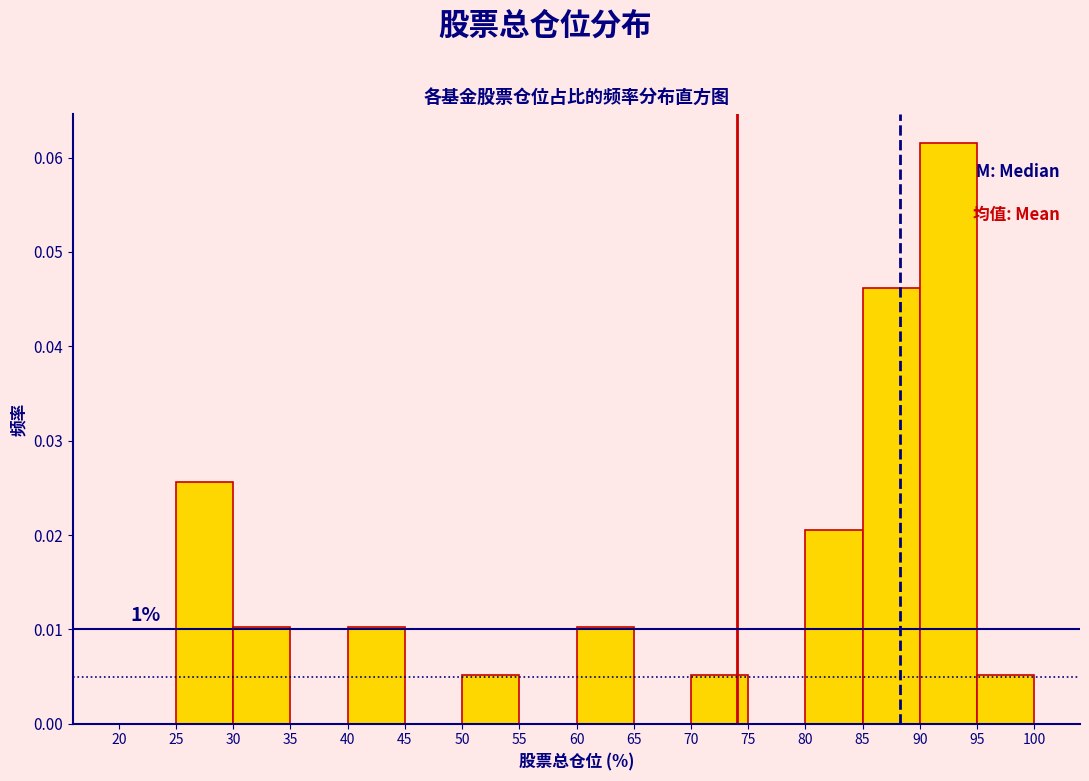

Which range on the x-axis has the tallest bar?

90 to 95